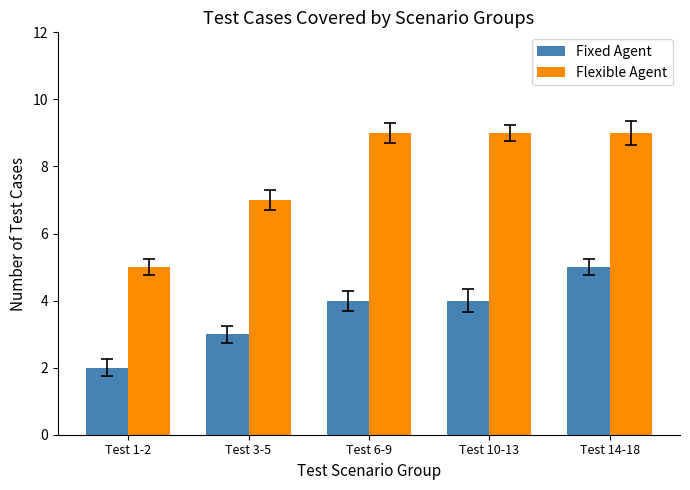

Are the bars horizontal?

No